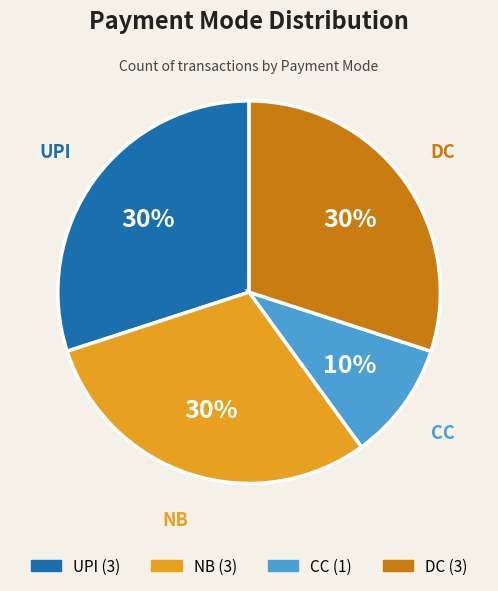

Is it true that CC is 10% of the pie?

True